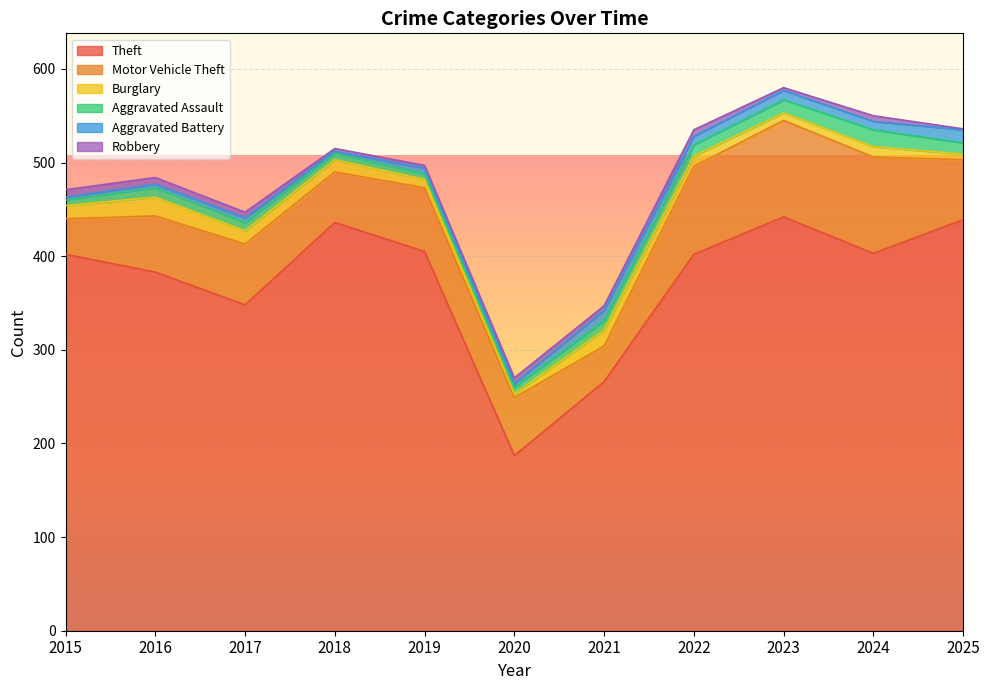

What is the total value across all series at 2020?

270